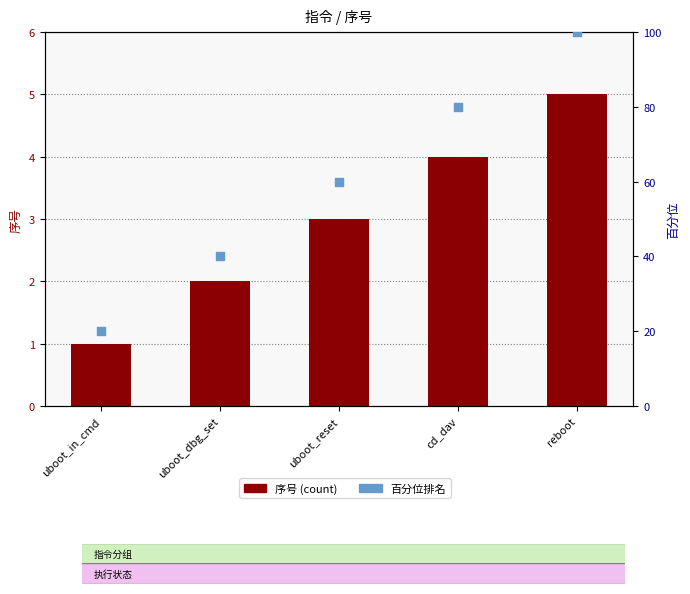

What is the total value across all series at cd_dav?

84